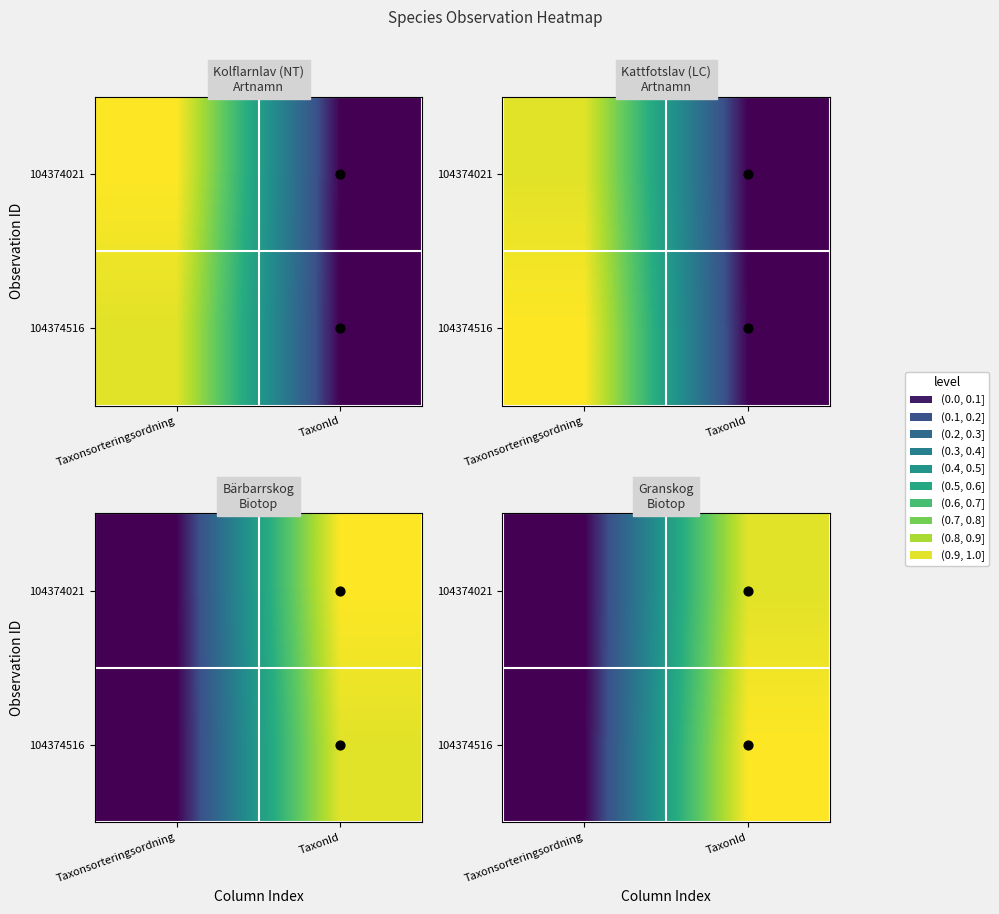

Is it true that points_3 equals 0.0 at TaxonId?

True